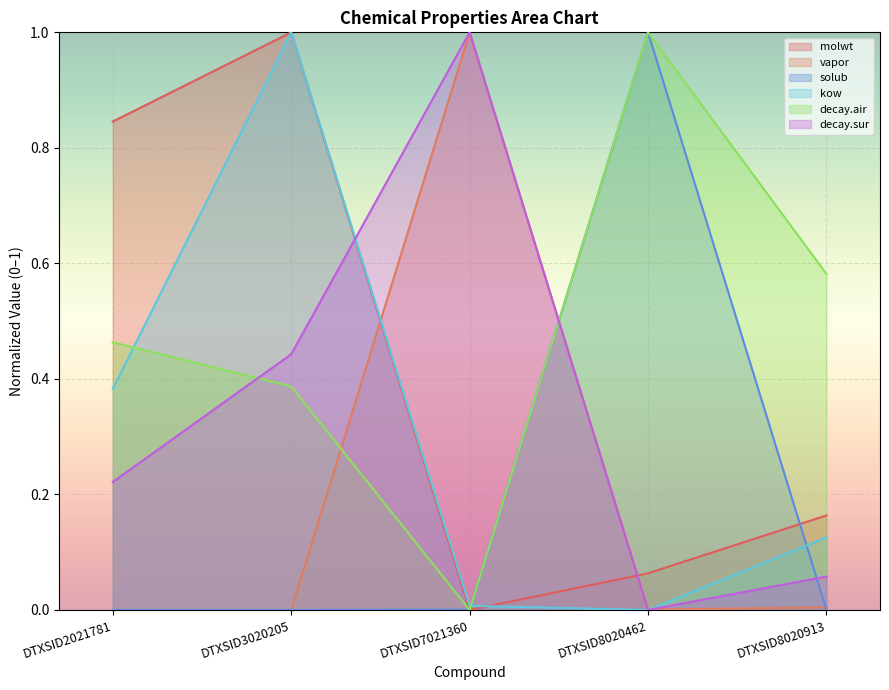

What are all the series names shown in the legend?

molwt, vapor, solub, kow, decay.air, decay.sur